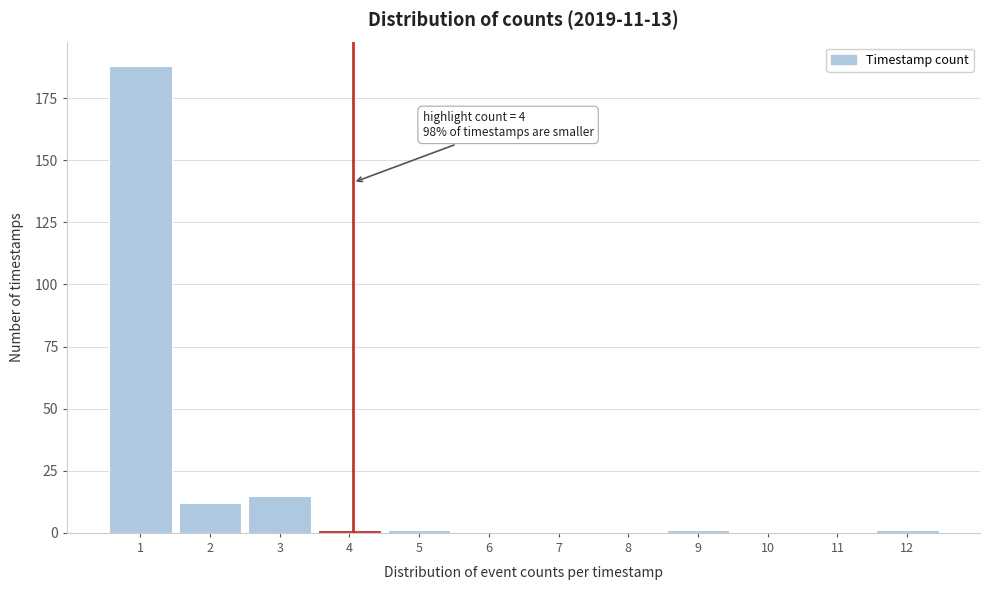

Reading left to right, extract all data points from this chart.

1=188	2=12	3=15	4=1	5=1	6=0	7=0	8=0	9=1	10=0	11=0	12=1